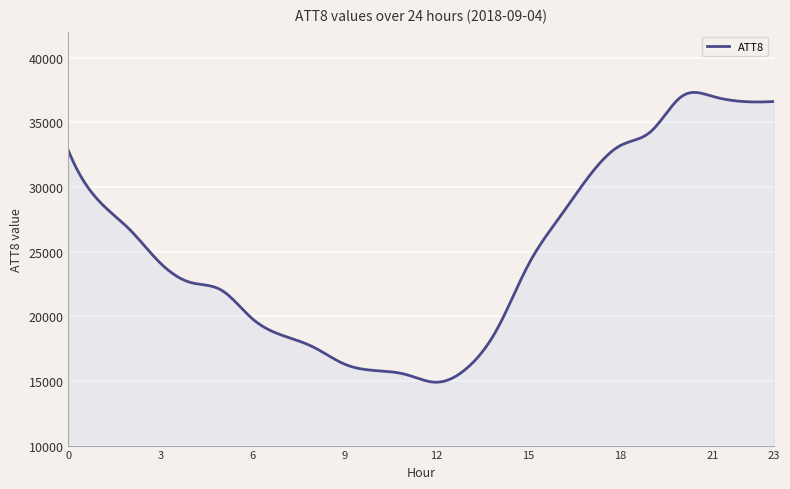

What is the maximum value shown in the chart?

37303.8